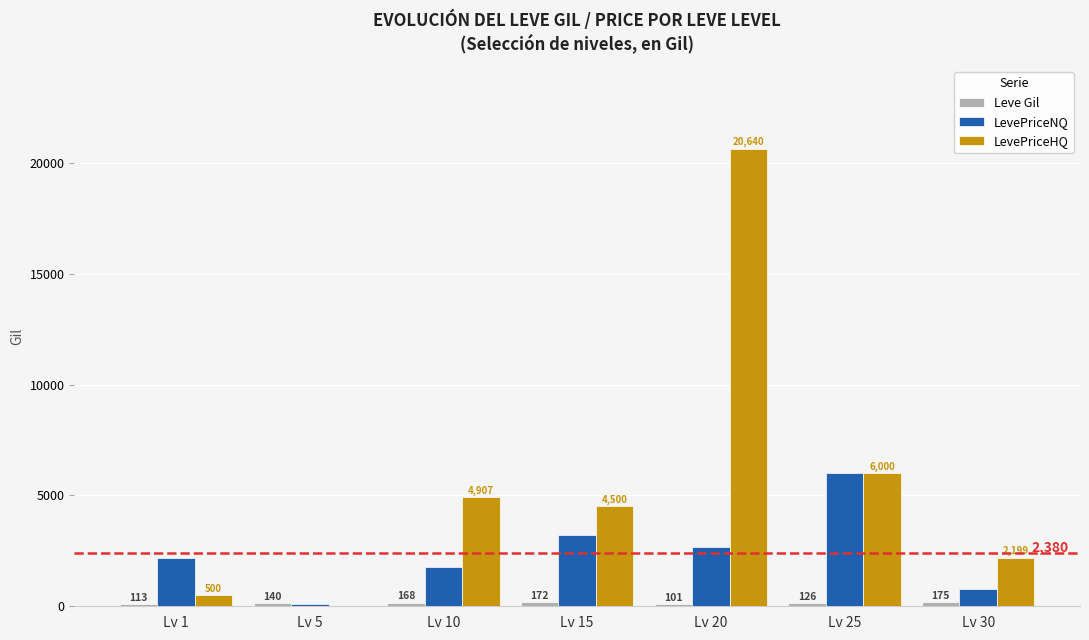

Which series has the largest total across all categories?

LevePriceHQ